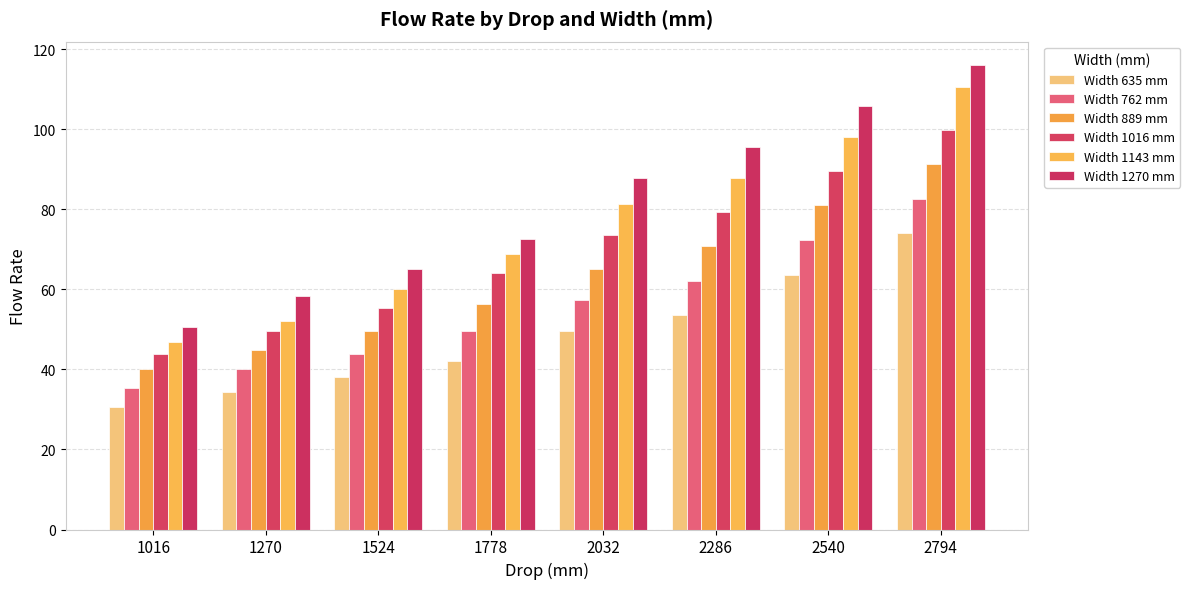

Reading right to left, what are all the values shown in this chart?

Width 635 mm: 74.2	63.7	53.5	49.7	42.1	38.2	34.4	30.6
Width 762 mm: 82.6	72.5	62.2	57.4	49.7	44.0	40.2	35.4
Width 889 mm: 91.4	81.0	70.8	65.0	56.4	49.7	44.9	40.2
Width 1016 mm: 99.9	89.5	79.4	73.6	64.1	55.5	49.7	44.0
Width 1143 mm: 110.6	98.2	88.0	81.3	68.8	60.2	52.2	46.8
Width 1270 mm: 116.2	106.0	95.6	88.0	72.7	65.0	58.3	50.7